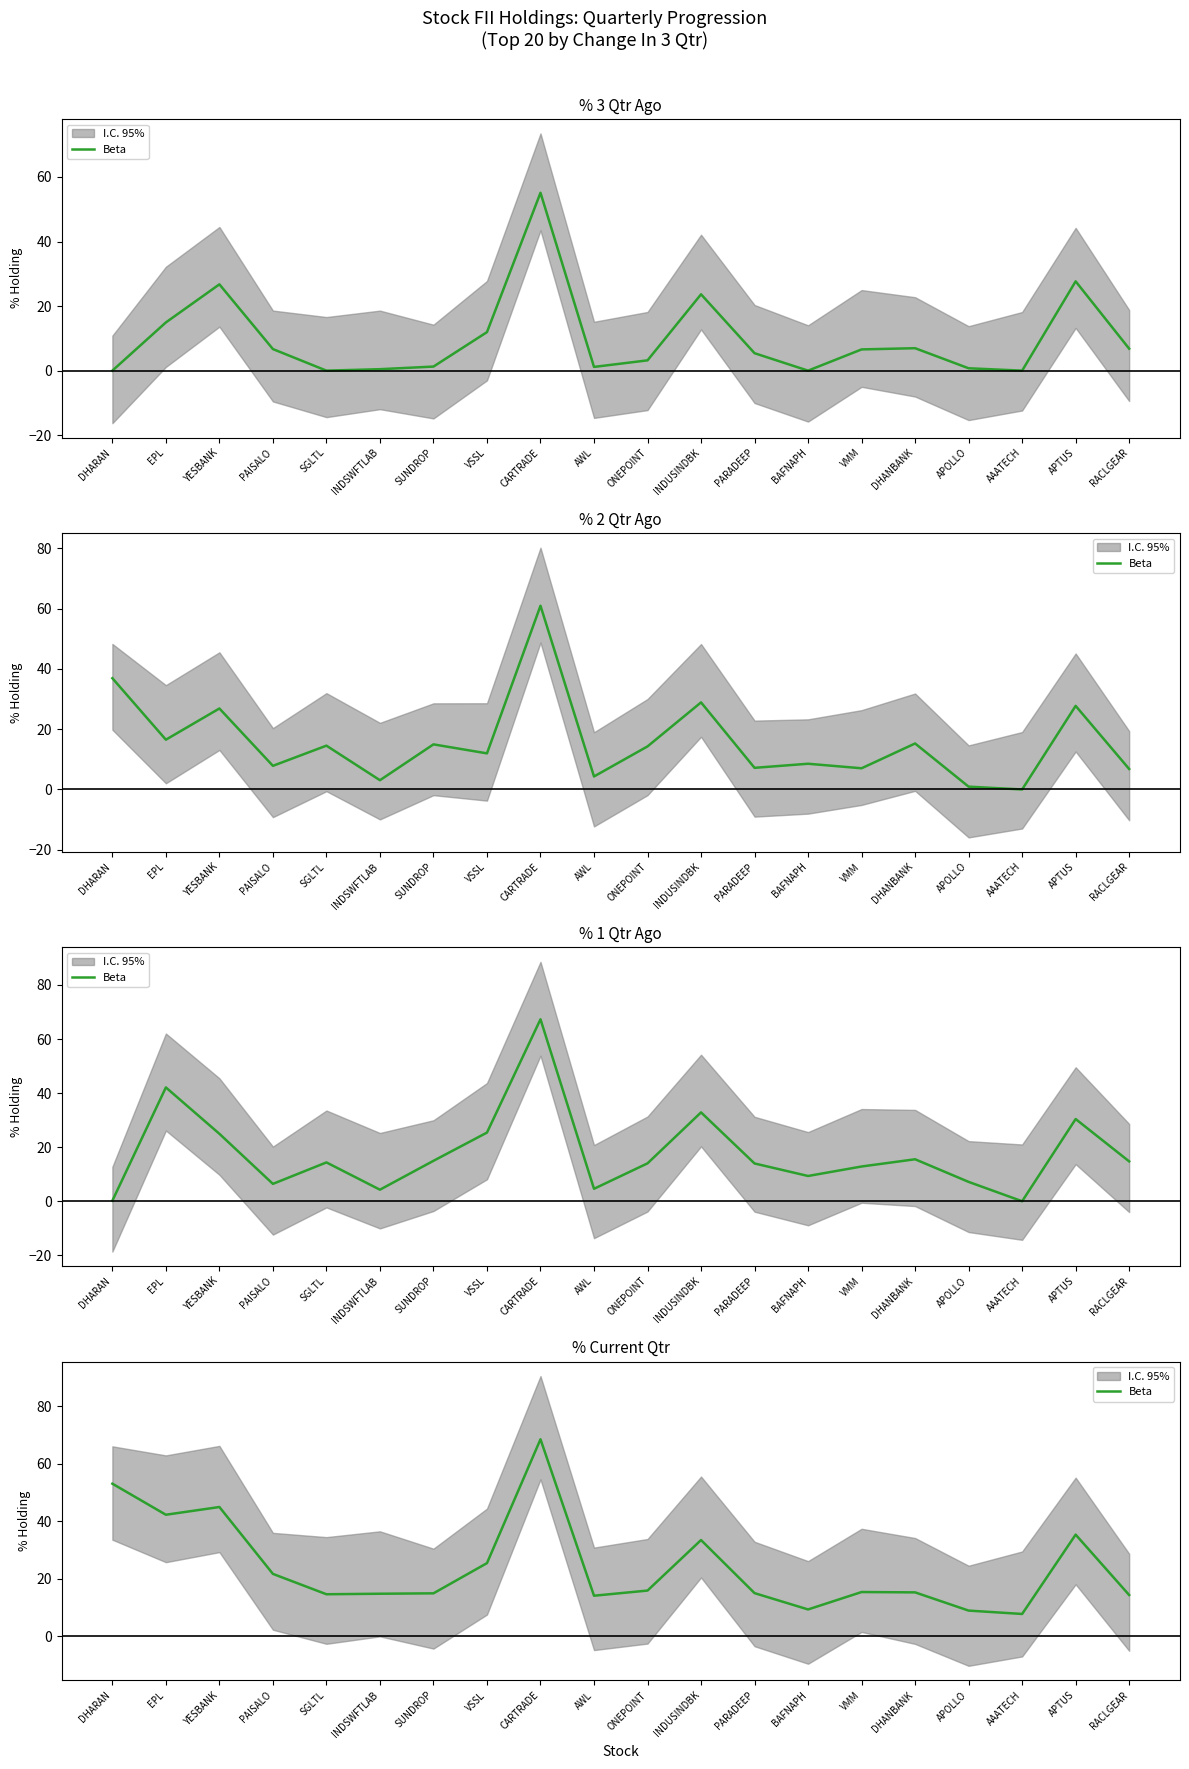

Count the number of categories in the chart.

20